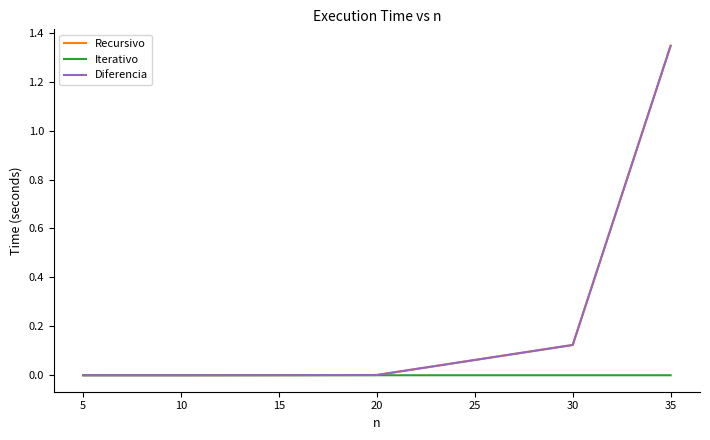

At which category is the sum across all series the highest?

35